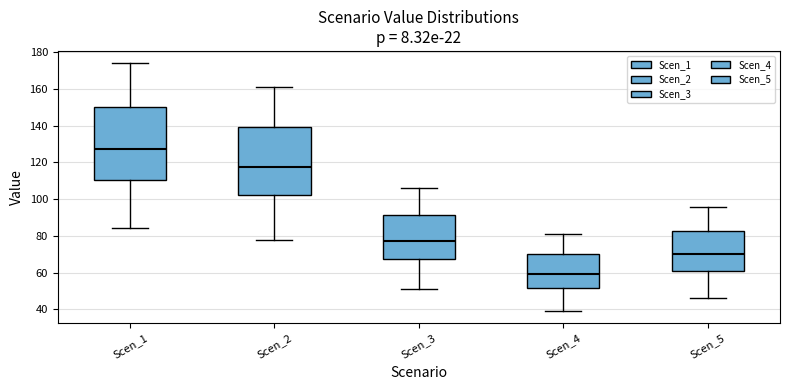

Reading left to right, read every box against the y-axis: the position of its median line, the range the box covers, and the ends of its whiskers. The values are not printed on the chart, so give them approximately, as read against the axis.

Scen_1: median 128, box 110 to 150, whiskers 84 to 174
Scen_2: median 118, box 102 to 140, whiskers 78 to 160
Scen_3: median 78, box 68 to 92, whiskers 52 to 106
Scen_4: median 60, box 52 to 70, whiskers 40 to 82
Scen_5: median 70, box 60 to 82, whiskers 46 to 96